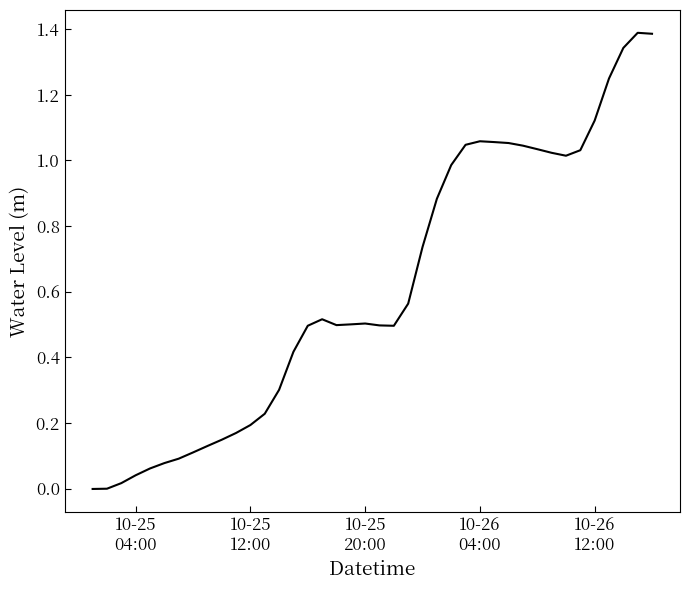

What is the difference between the maximum and minimum values?

1.4